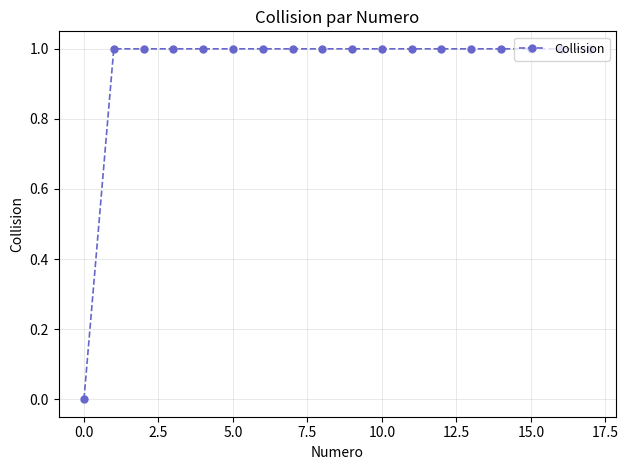

What is the value of the 16th point from the left?

1